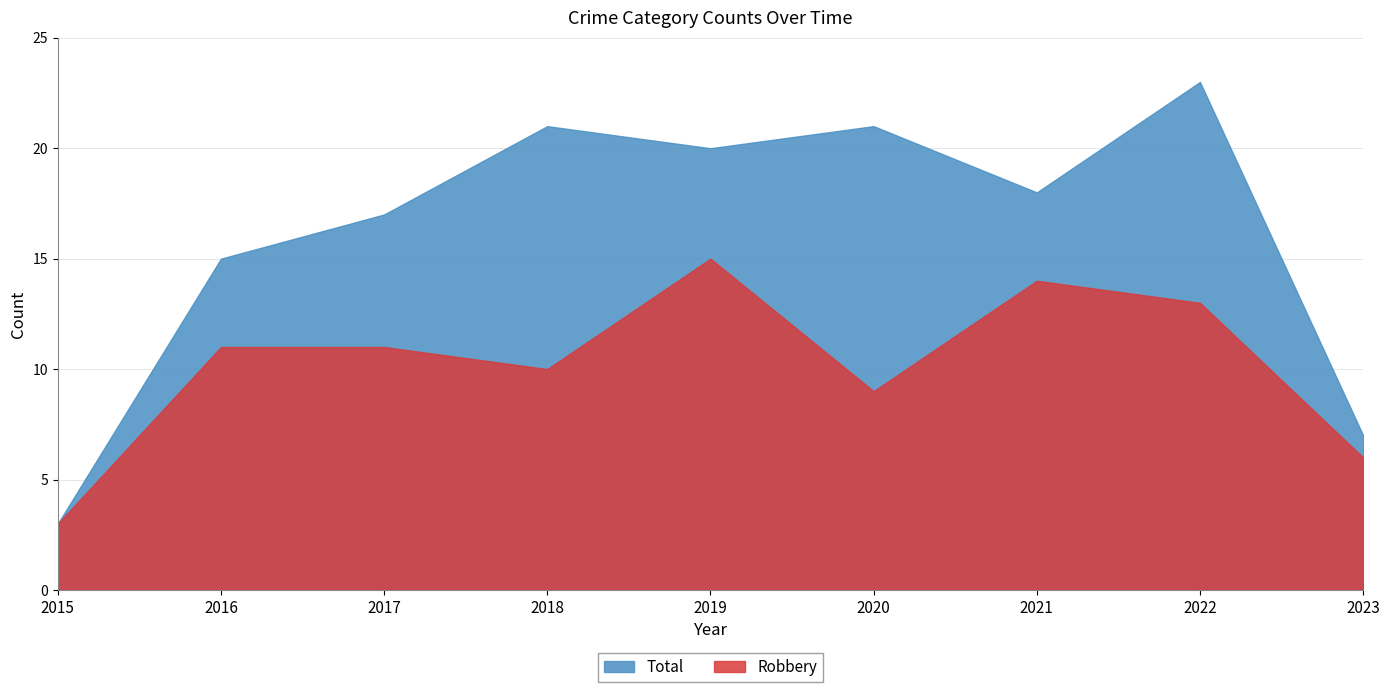

At which category is the sum across all series the highest?

2022